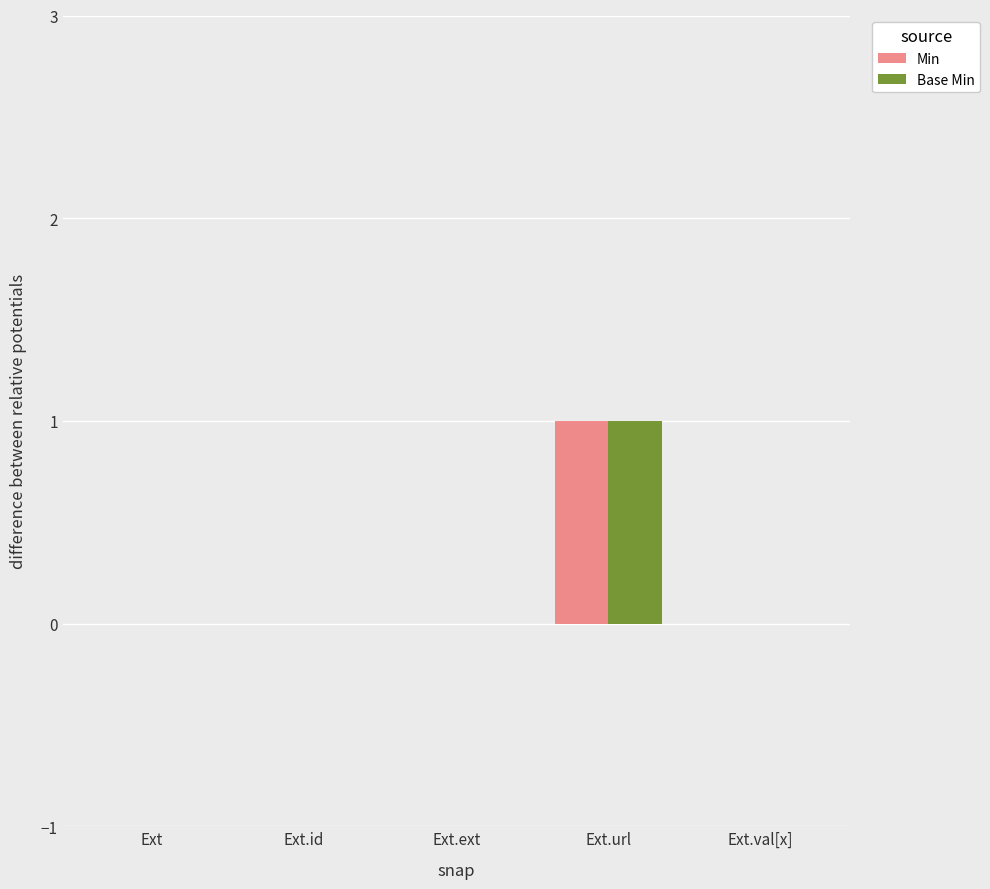

Count the number of categories in the chart.

5